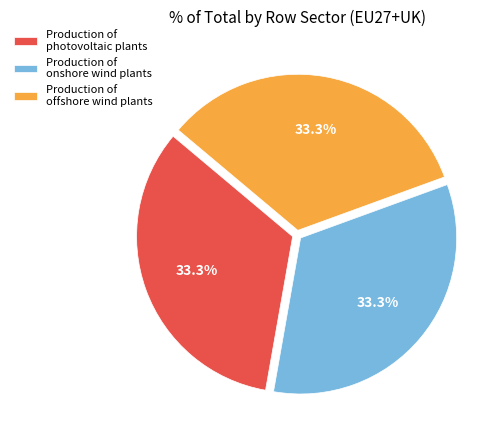

What percentage do Production of photovoltaic plants and Production of offshore wind plants together represent?

66.7%